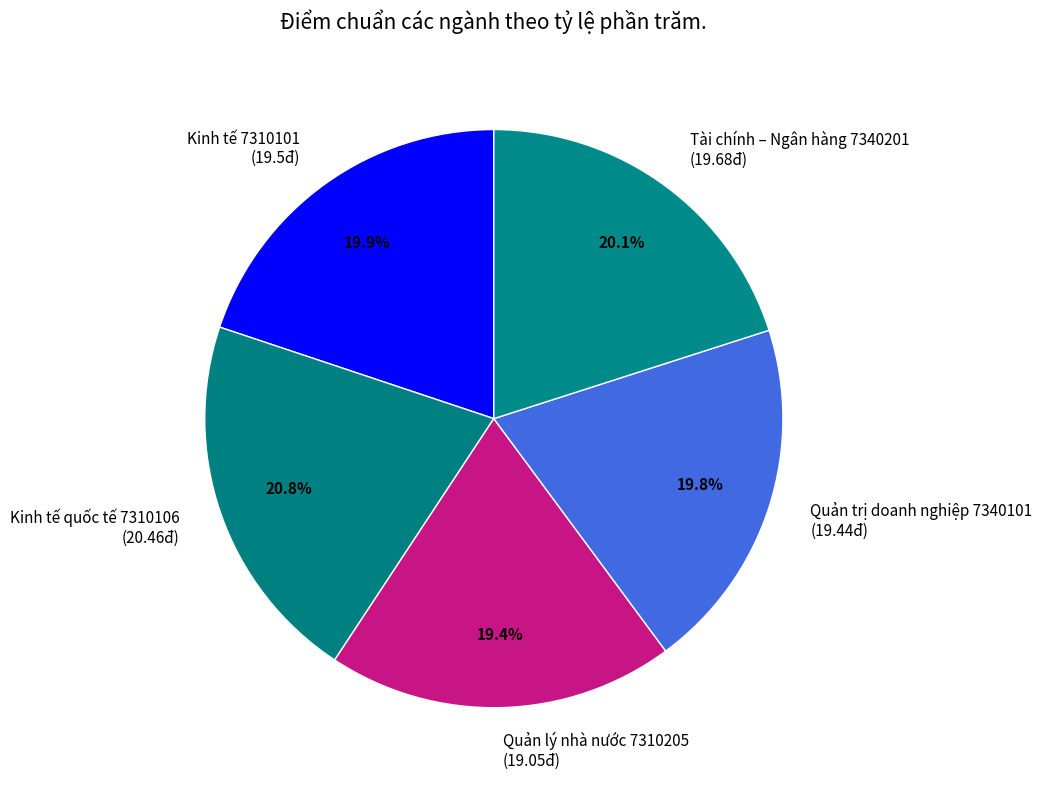

What portion of the pie excludes Quản lý nhà nước 7310205?

80.6%